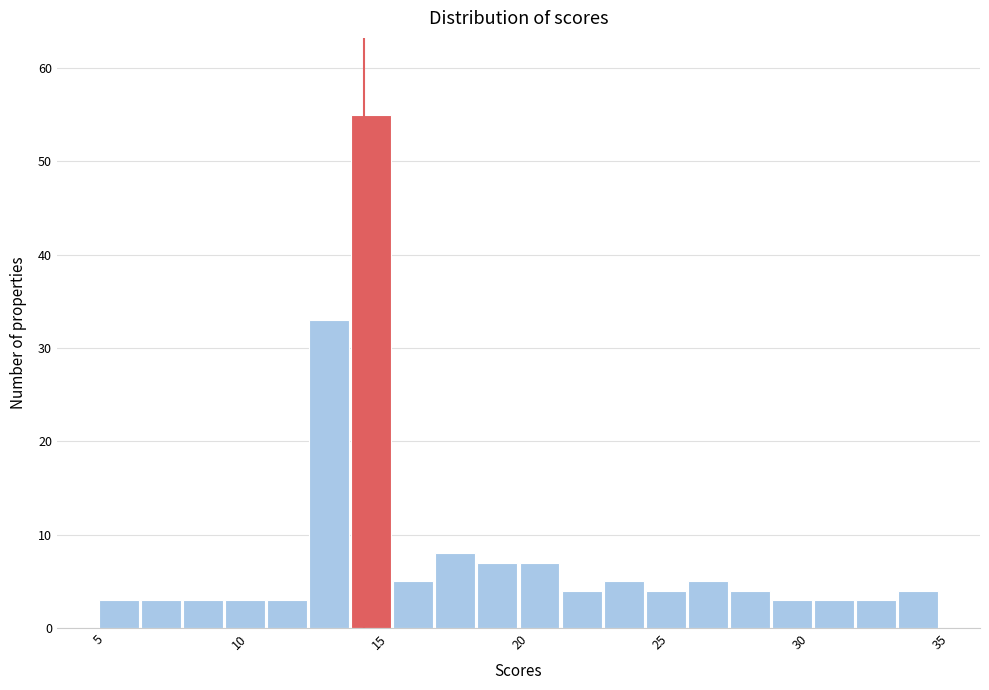

Around what value on the x-axis is the tallest bar? Give the approximate position of its centre, as read against the axis.

14.5